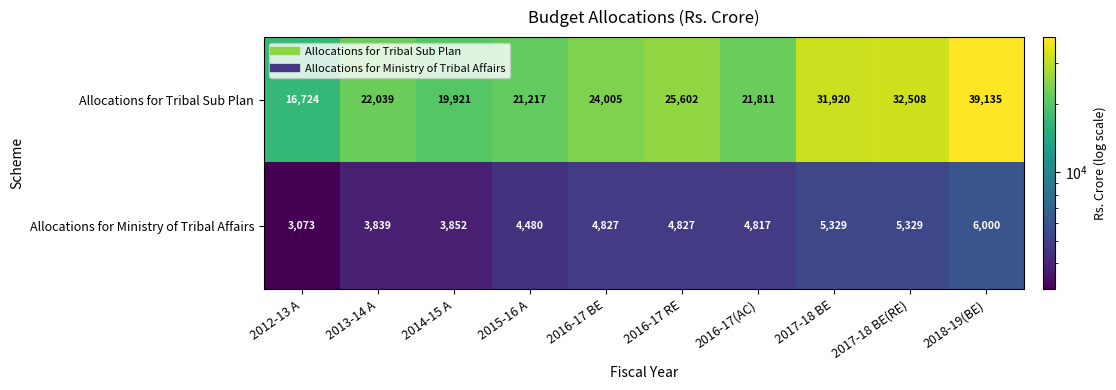

What is the difference between the maximum and minimum values in the Allocations for Tribal Sub Plan series?

22411